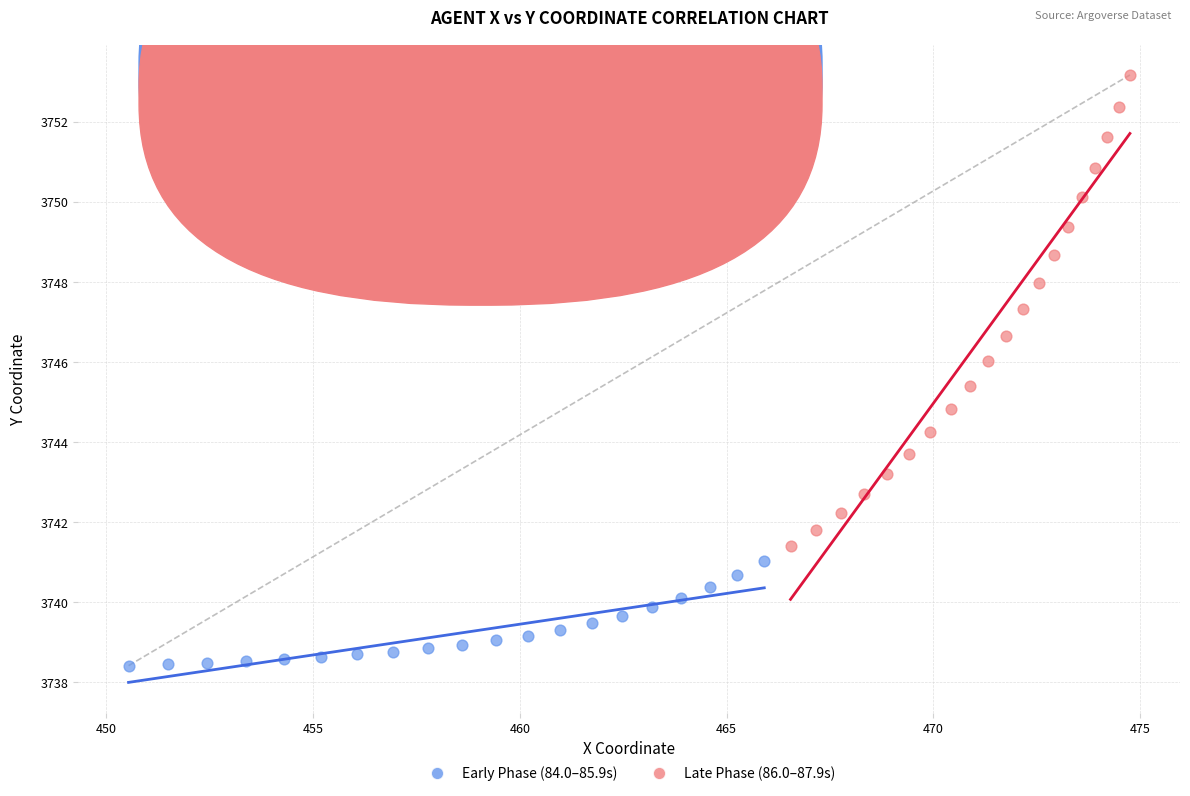

Which series reaches the maximum Y coordinate?

Late Phase (86.0–87.9s)